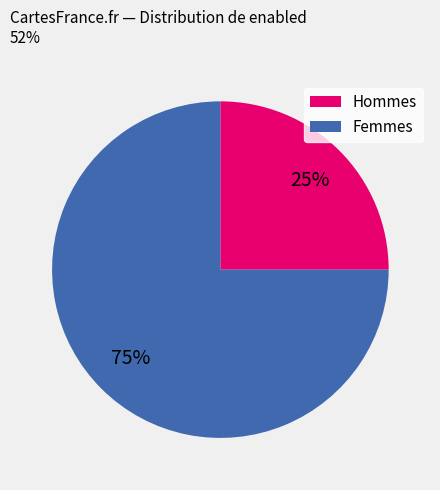

Rank the categories by value from lowest to highest.

Hommes, Femmes